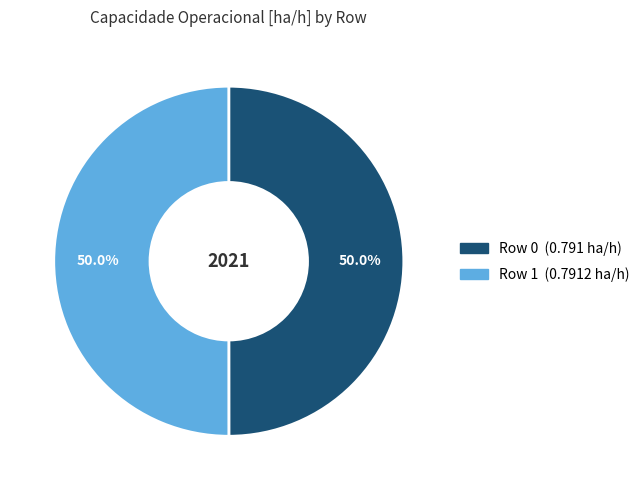

Do Row 0 and Row 1 together represent more than half of the pie?

Yes